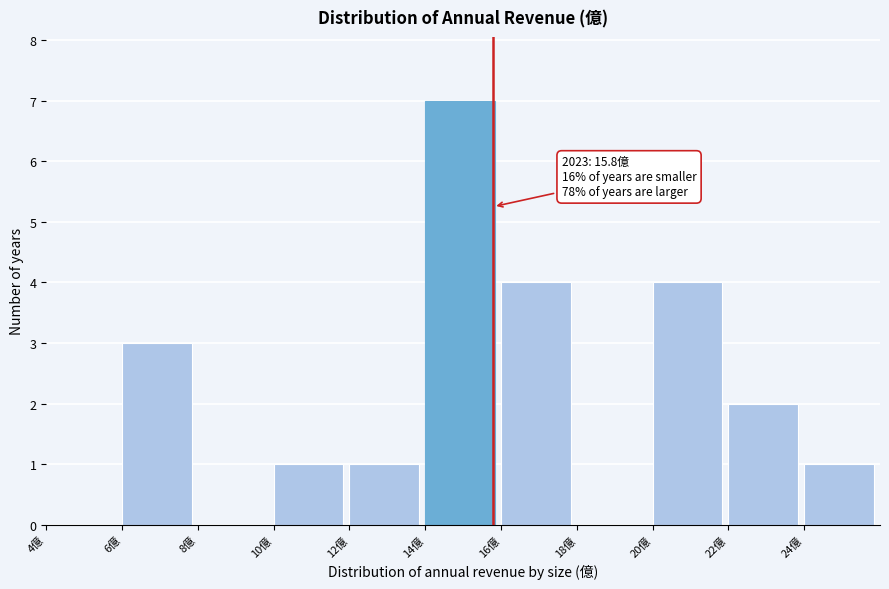

Which range on the x-axis has the tallest bar?

14 to 16